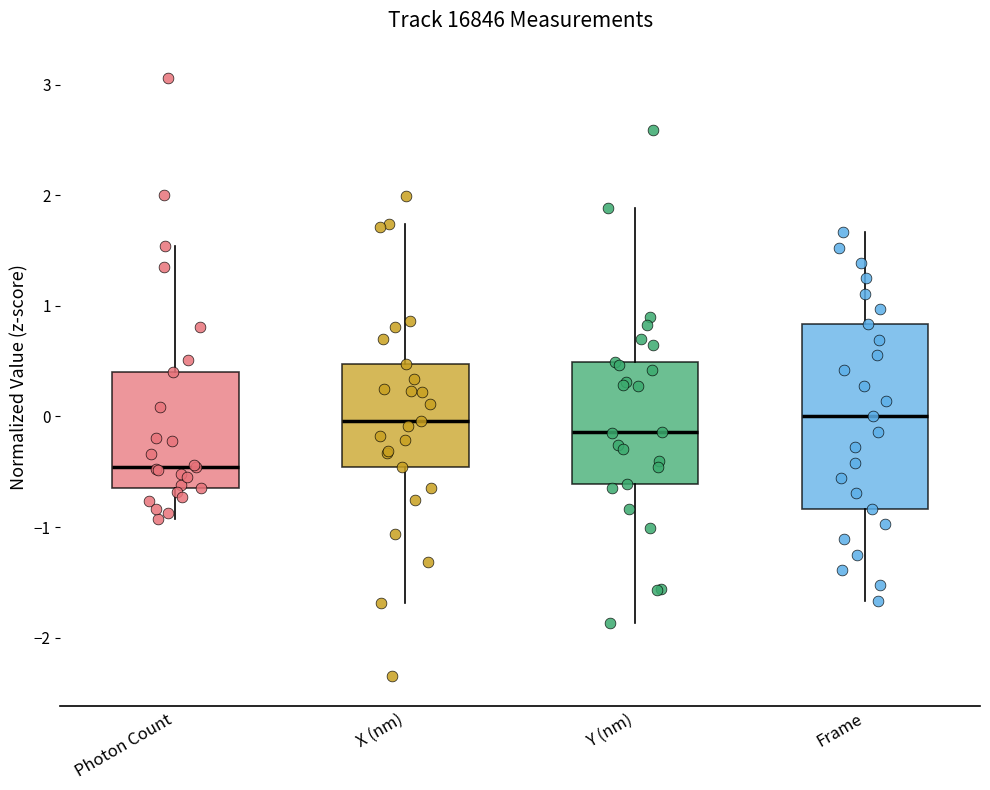

Which box's median line is the lowest?

Photon Count